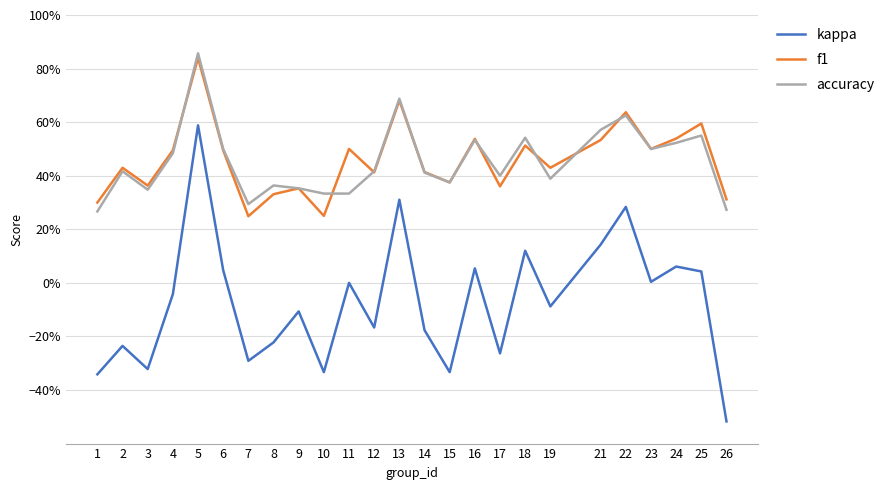

Does the chart display data point markers on the line(s)?

No